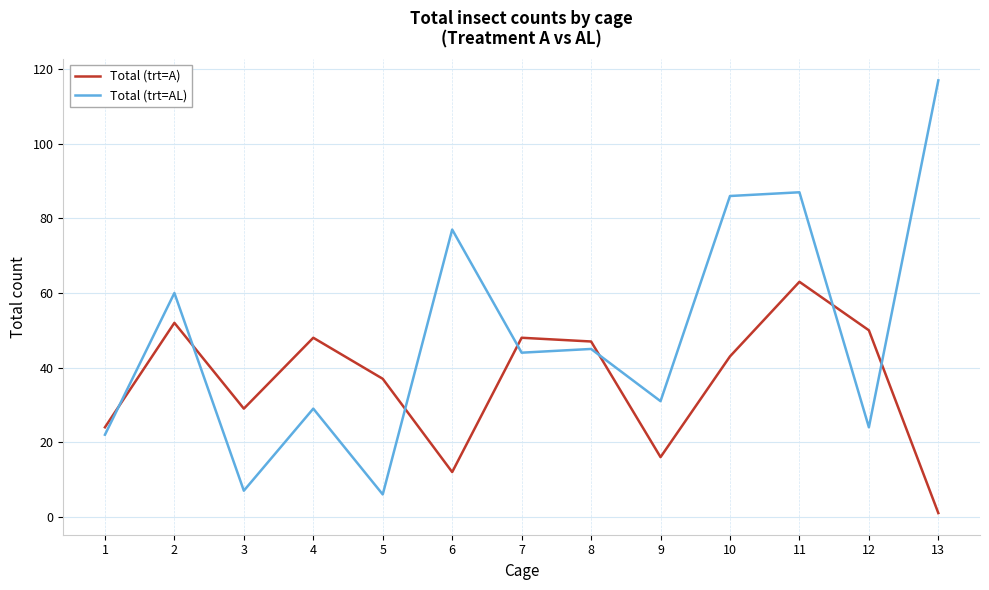

The Total (trt=AL) series shows 7 at 9. True or false?

False